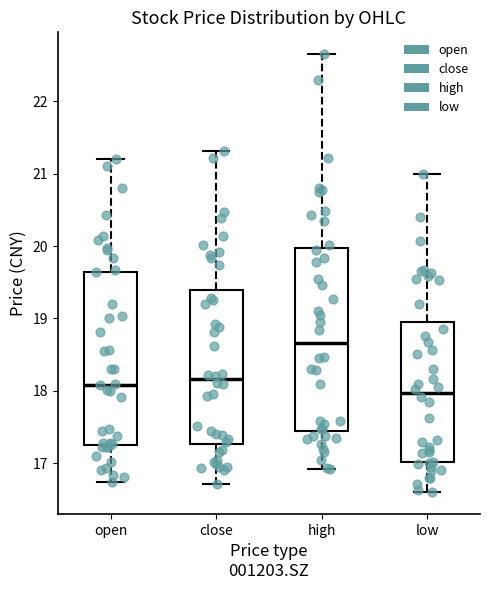

Where is the upper edge of the box for close on the y-axis? The values are not printed on the chart, so give them approximately, as read against the axis.

19.4